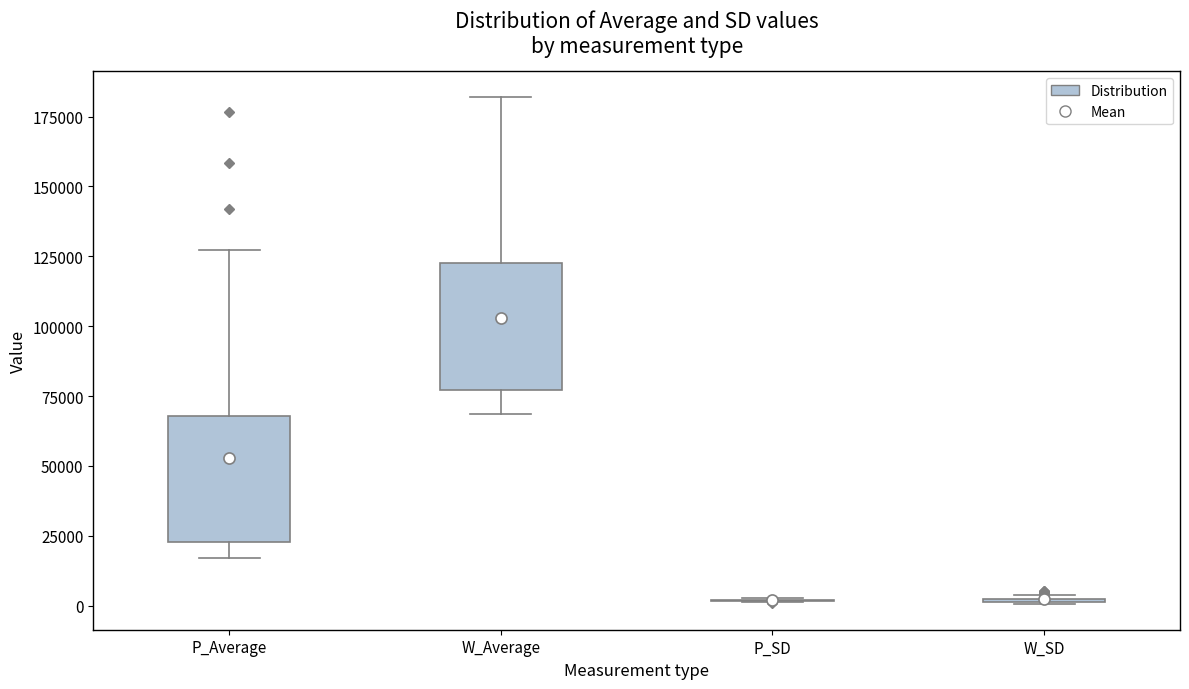

Reading left to right, transcribe this box plot: for each box, give where its median line is, the range the box spans, and where its two whiskers end, as read against the y-axis. The values are not printed on the chart, so give them approximately, as read against the axis.

P_Average: median 35000, box 25000 to 70000, whiskers 15000 to 125000
W_Average: median 90000, box 75000 to 120000, whiskers 70000 to 180000
P_SD: box collapsed to a line at 0, whiskers 0 to 5000
W_SD: box collapsed to a line at 0, whiskers 0 to 5000